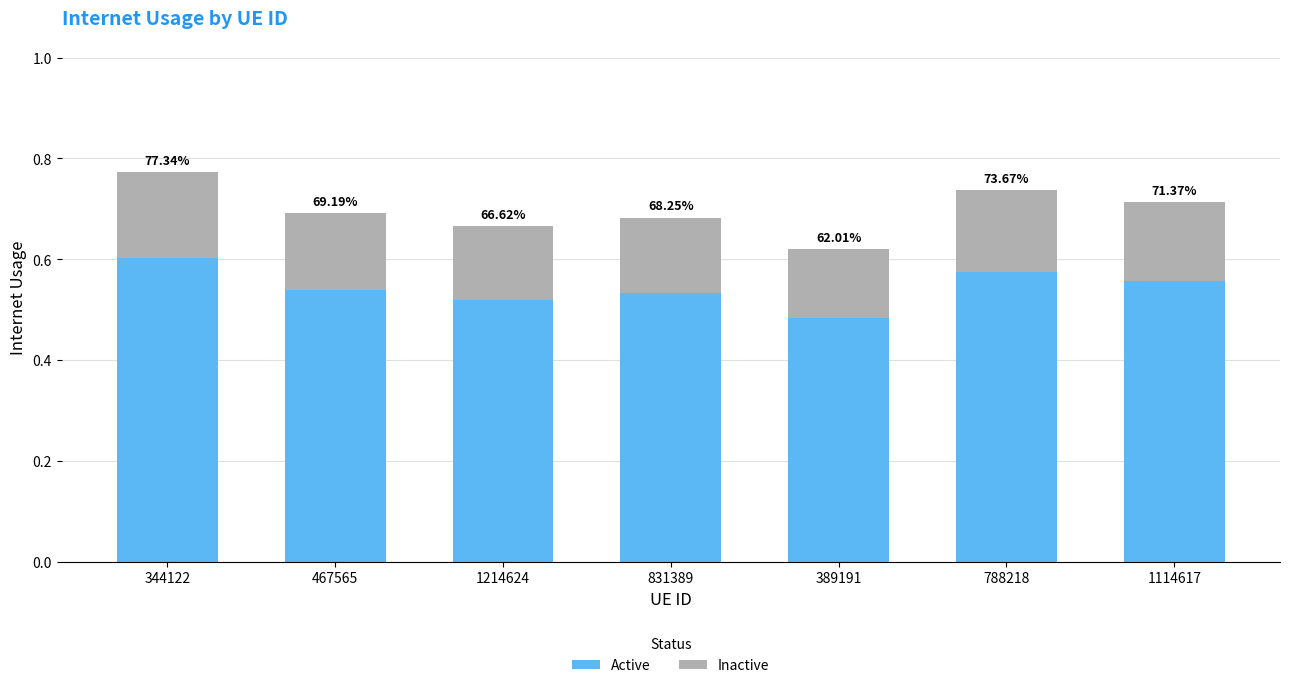

What is the sum of the Inactive values at 389191 and 788218?

0.3